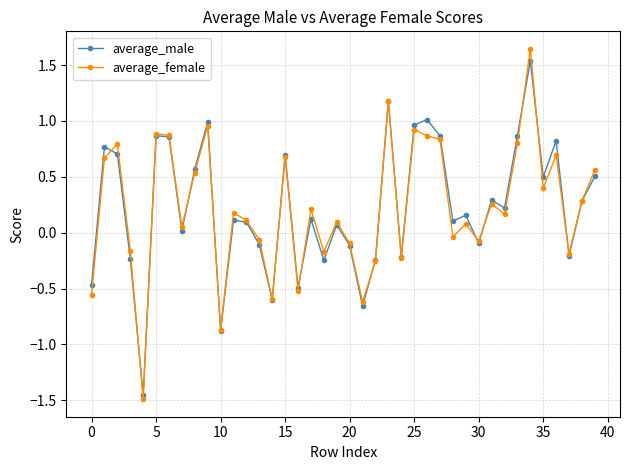

Which series has the largest range (max minus min)?

average_female